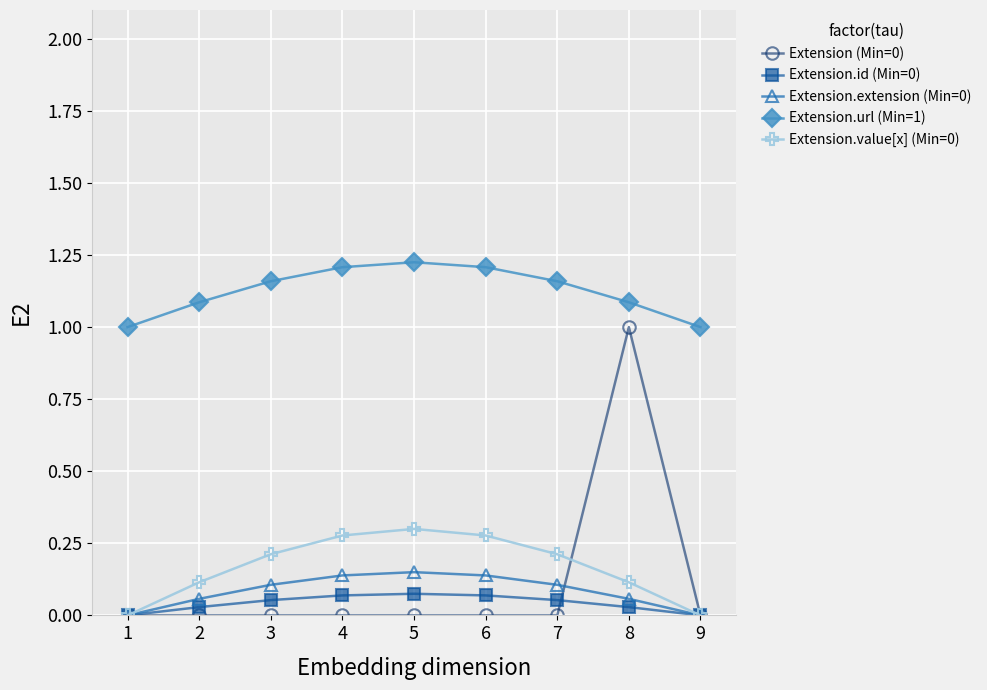

What is the sum of all Extension (Min=0) values?

1.0